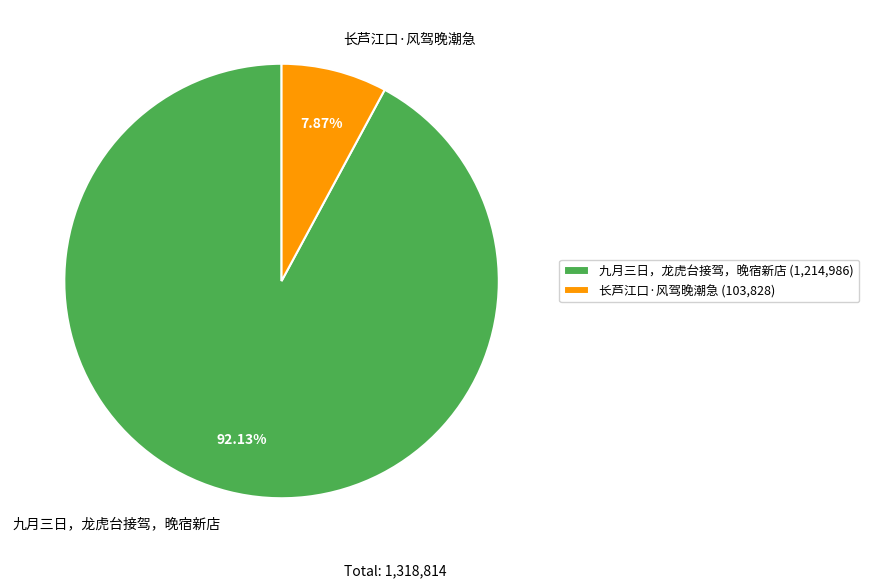

To the nearest percent, what percentage of the pie is 长芦江口·风驾晚潮急?

8%